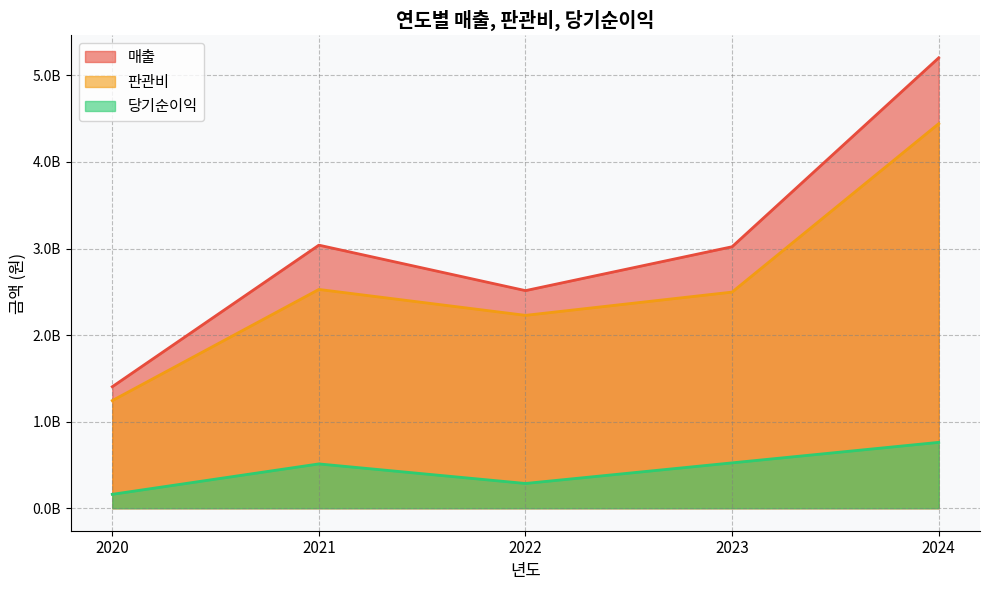

True or false: 판관비 and 매출 cross at least once.

False